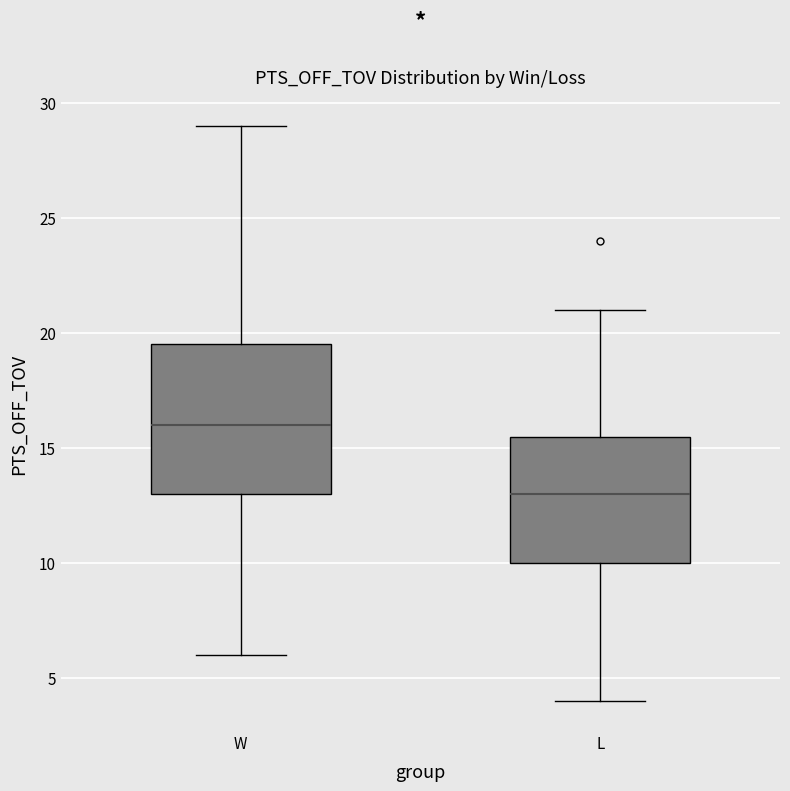

Reading left to right, read every box against the y-axis: the position of its median line, the range the box covers, and the ends of its whiskers. The values are not printed on the chart, so give them approximately, as read against the axis.

W: median 16.0, box 13.0 to 19.5, whiskers 6.0 to 29.0
L: median 13.0, box 10.0 to 15.5, whiskers 4.0 to 21.0